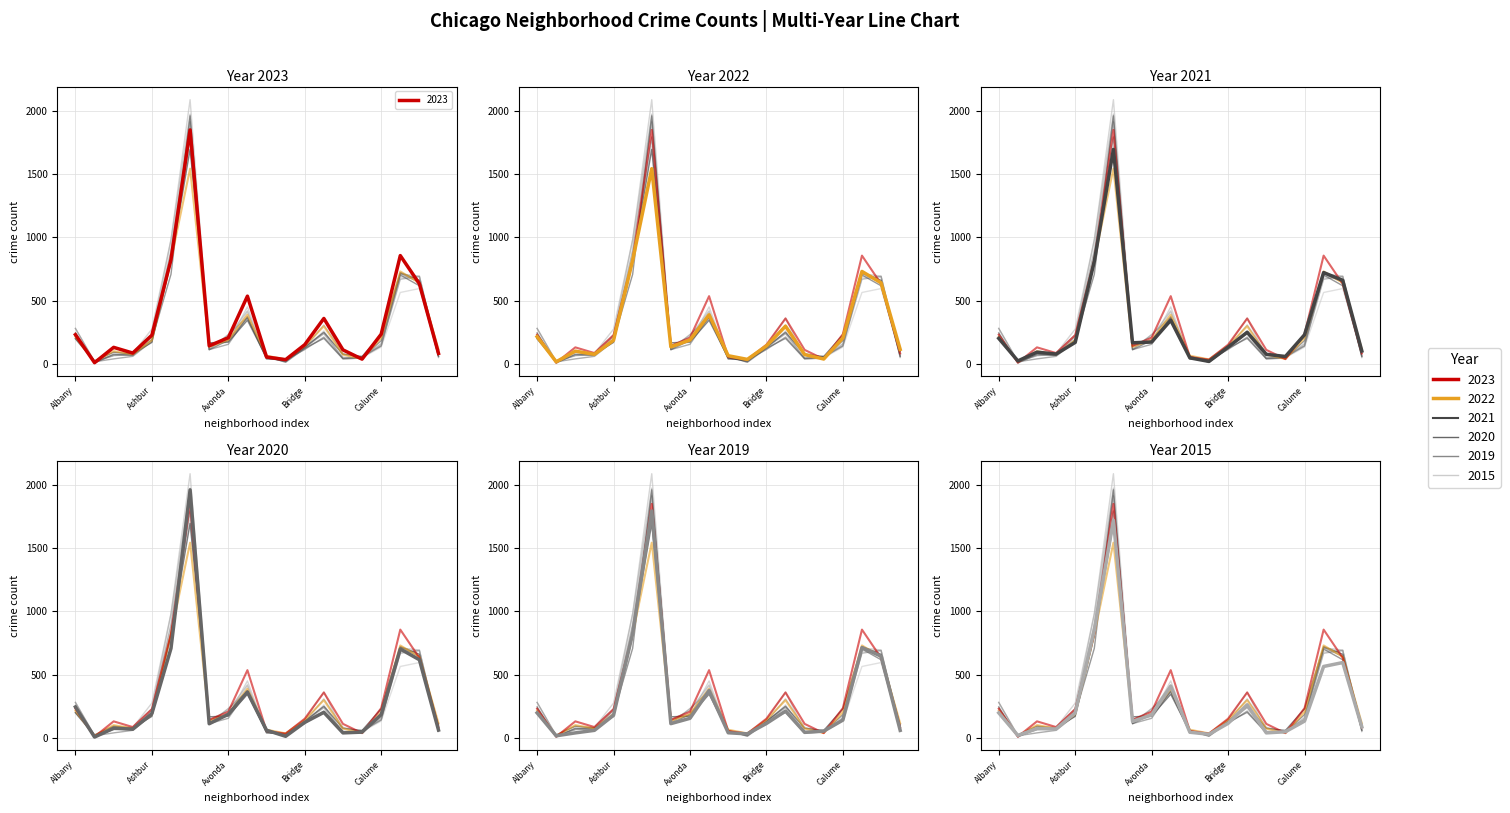

How many interior local valleys does the 2022 series have?

5